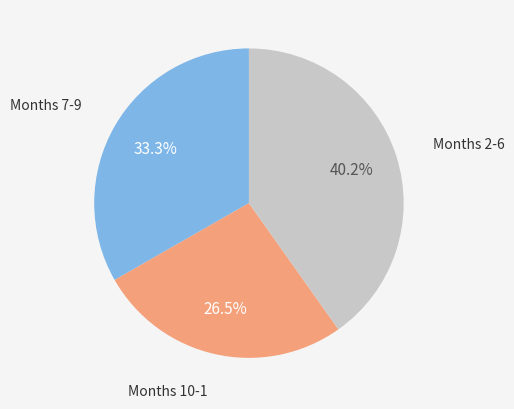

How many slices are in this pie chart?

3